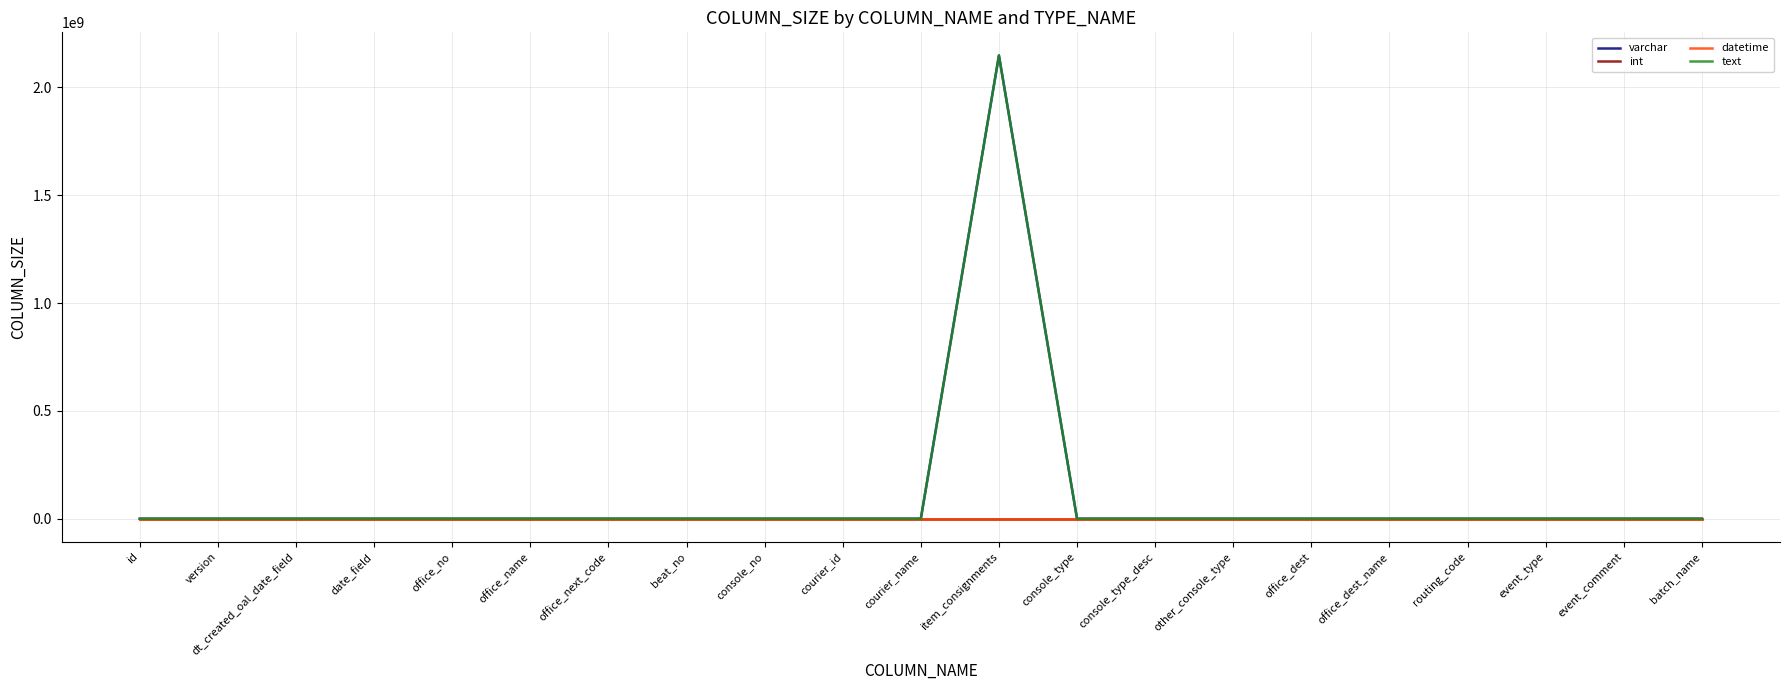

Count the number of categories in the chart.

21